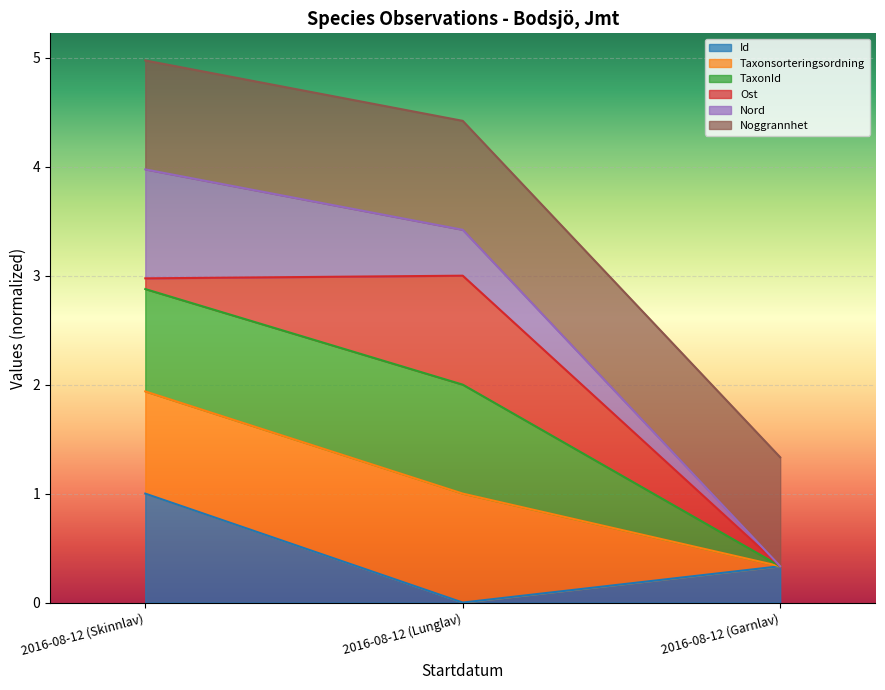

At which category is the sum across all series the highest?

2016-08-12 (Skinnlav)